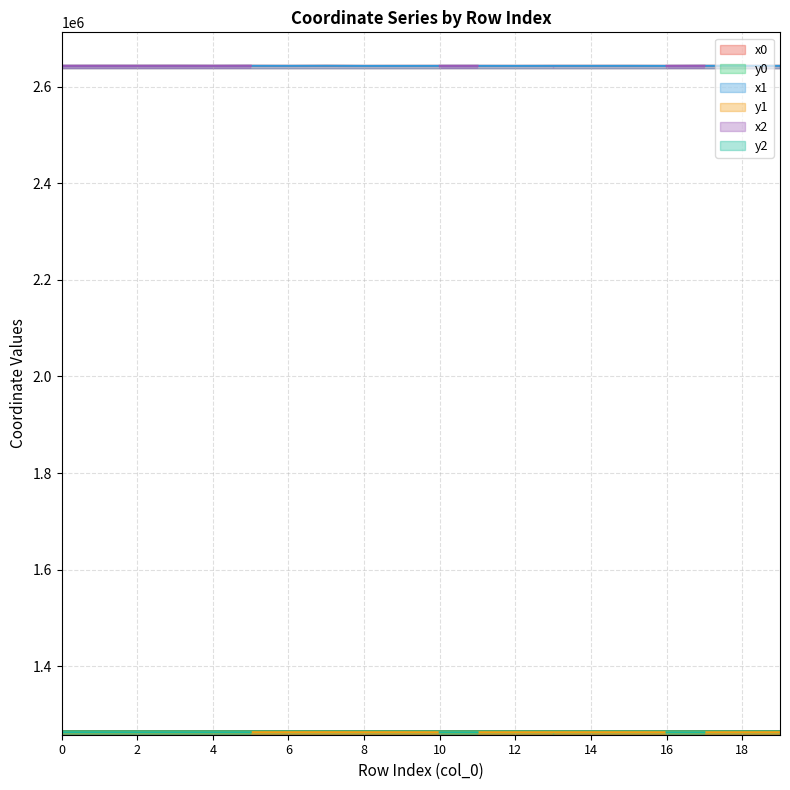

True or false: y1 has more than 1 interior local peaks.

True